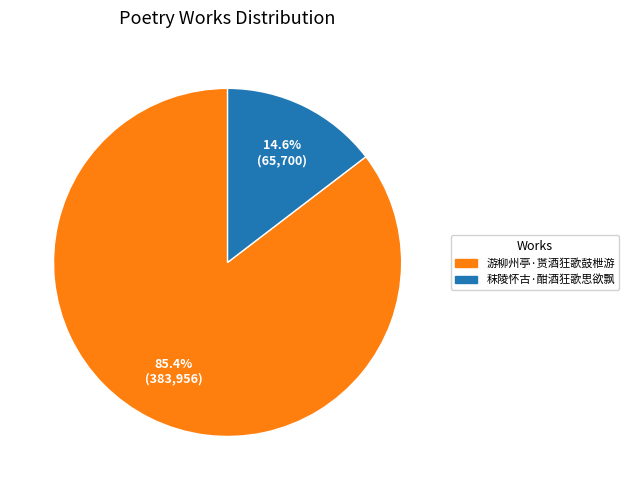

What percentage is the 秣陵怀古·酣酒狂歌思欲飘 slice, to the nearest percent?

15%